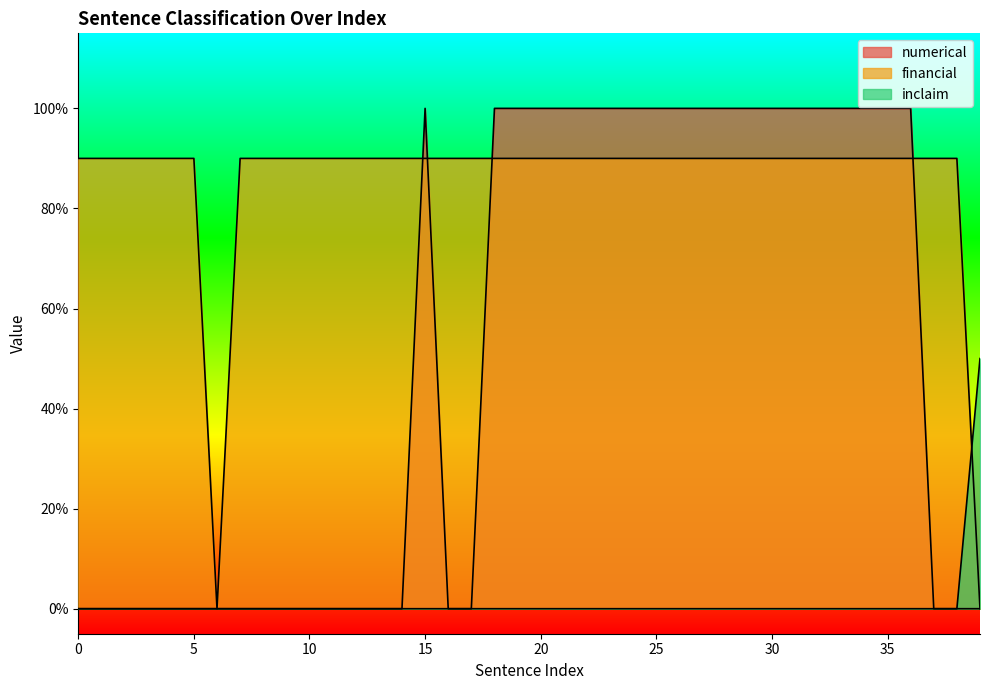

True or false: inclaim and numerical cross at least once.

False